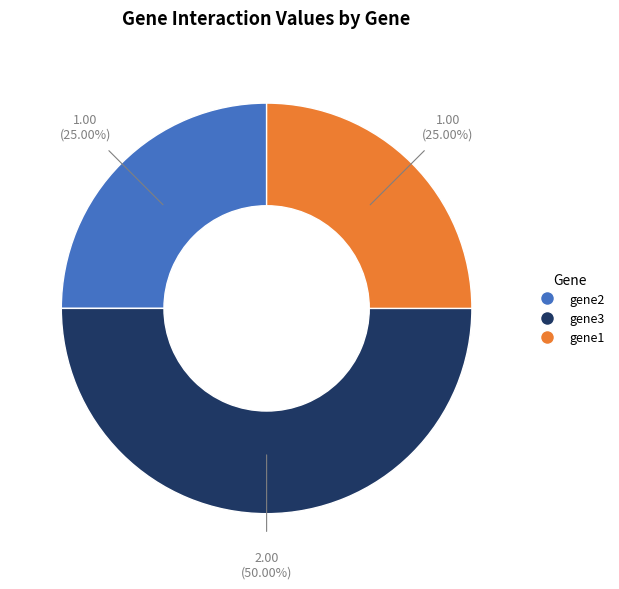

Which slice is the largest?

gene3